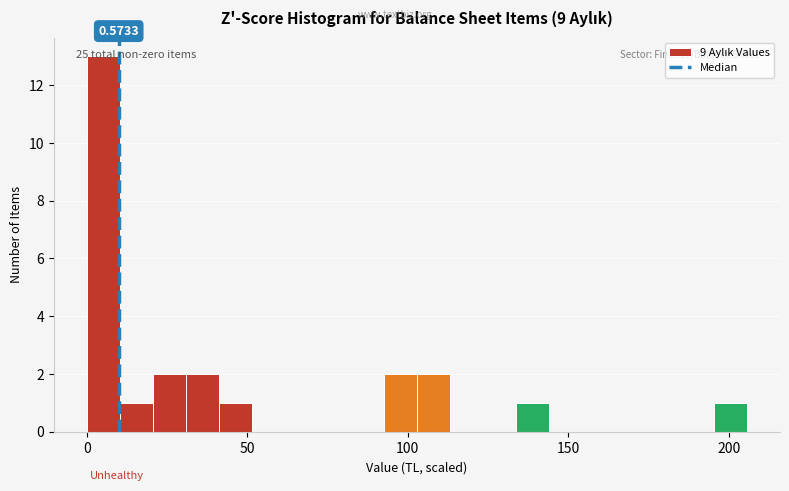

Read against the x-axis, roughly where is the centre of the tallest bar?

5